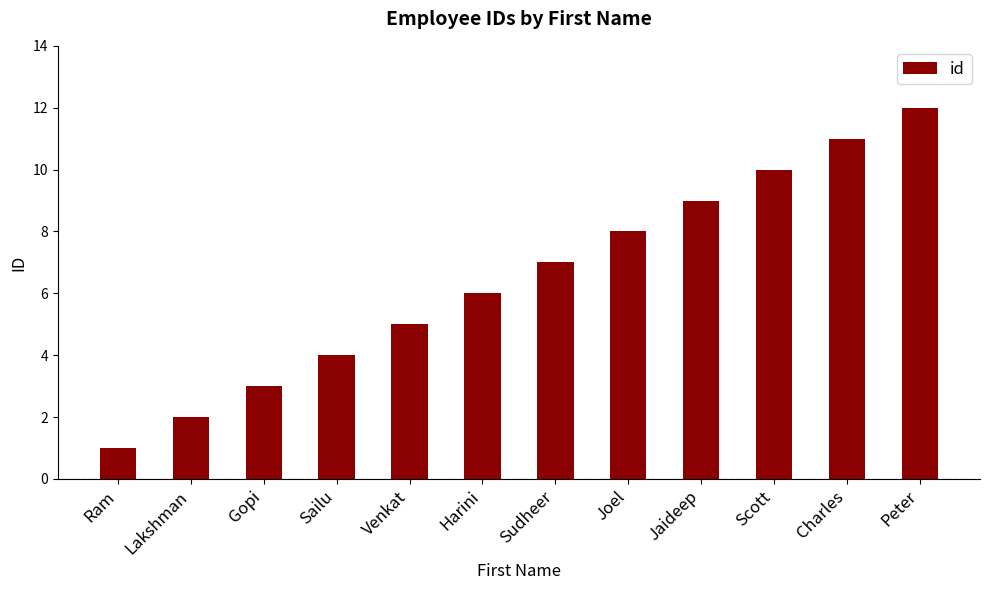

What is the label of the 8th bar from the left?

Joel